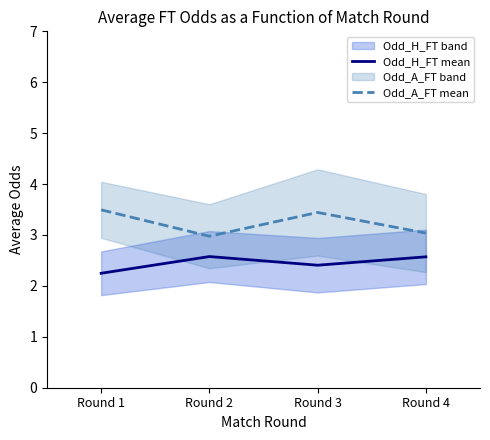

True or false: Odd_H_FT mean and Odd_A_FT mean cross at least once.

False